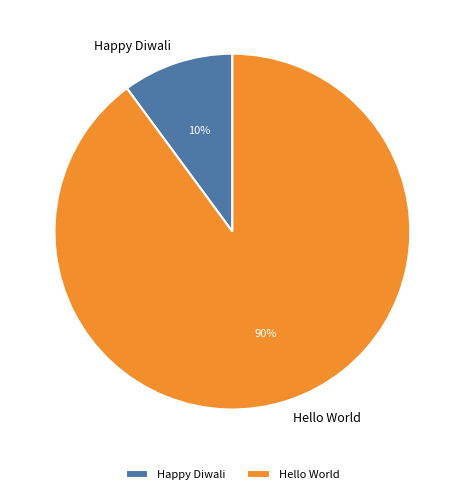

Count the number of slices in the pie.

2